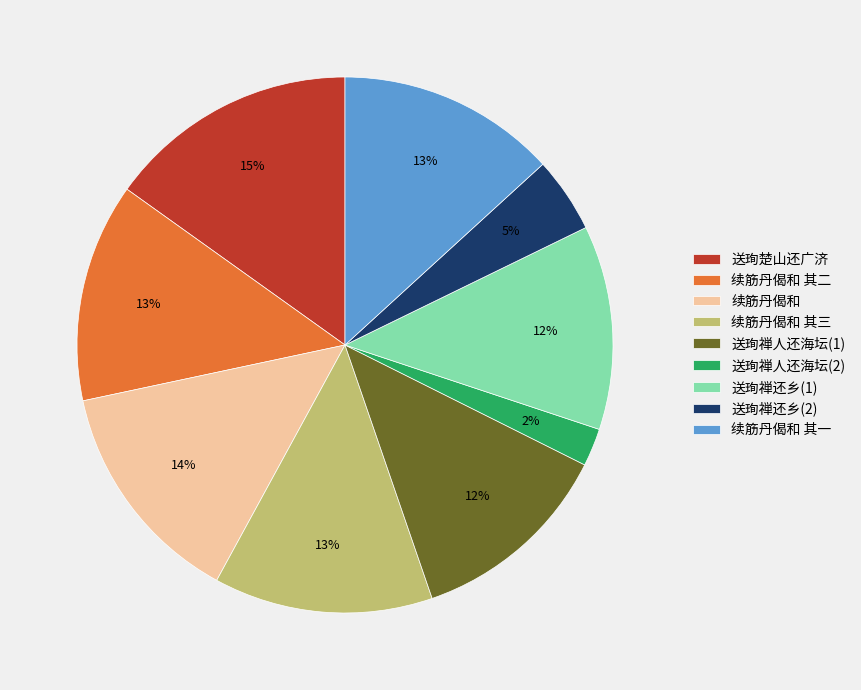

Is there any slice that represents more than half of the pie?

No